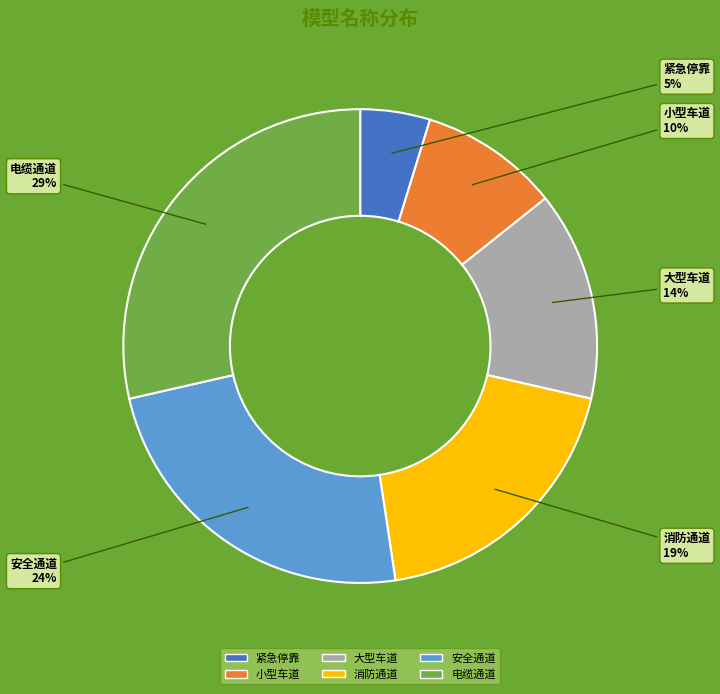

What is the ratio of the value at 小型车道 to the value at 大型车道?

0.7